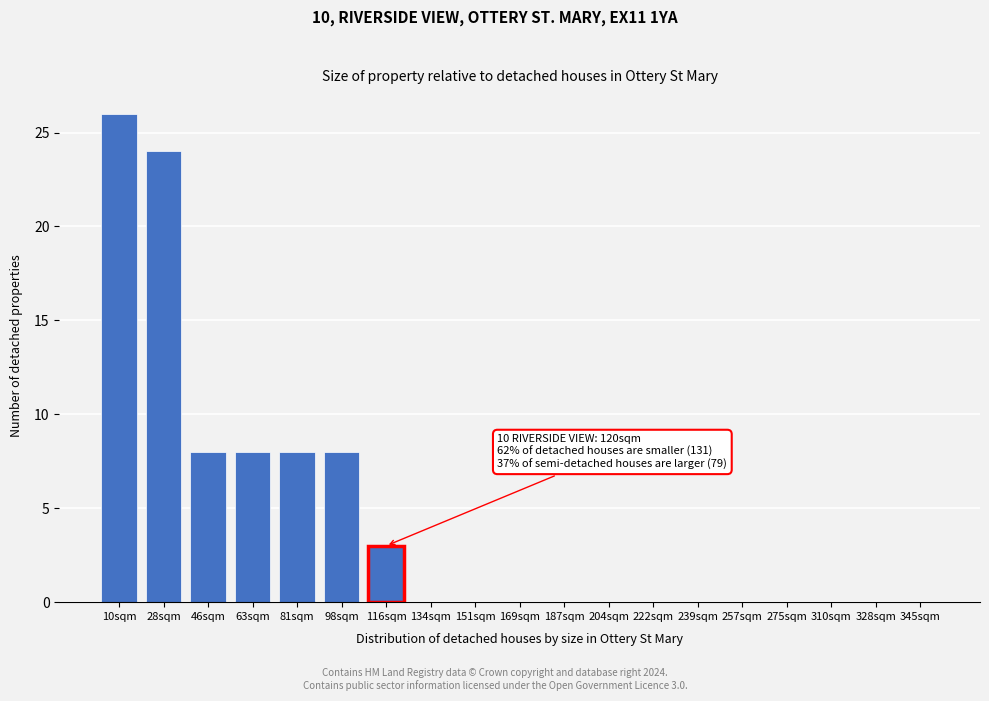

Reading left to right, list all the values displayed in this chart.

10sqm=26	28sqm=24	46sqm=8	63sqm=8	81sqm=8	98sqm=8	116sqm=3	134sqm=0	151sqm=0	169sqm=0	187sqm=0	204sqm=0	222sqm=0	239sqm=0	257sqm=0	275sqm=0	310sqm=0	328sqm=0	345sqm=0